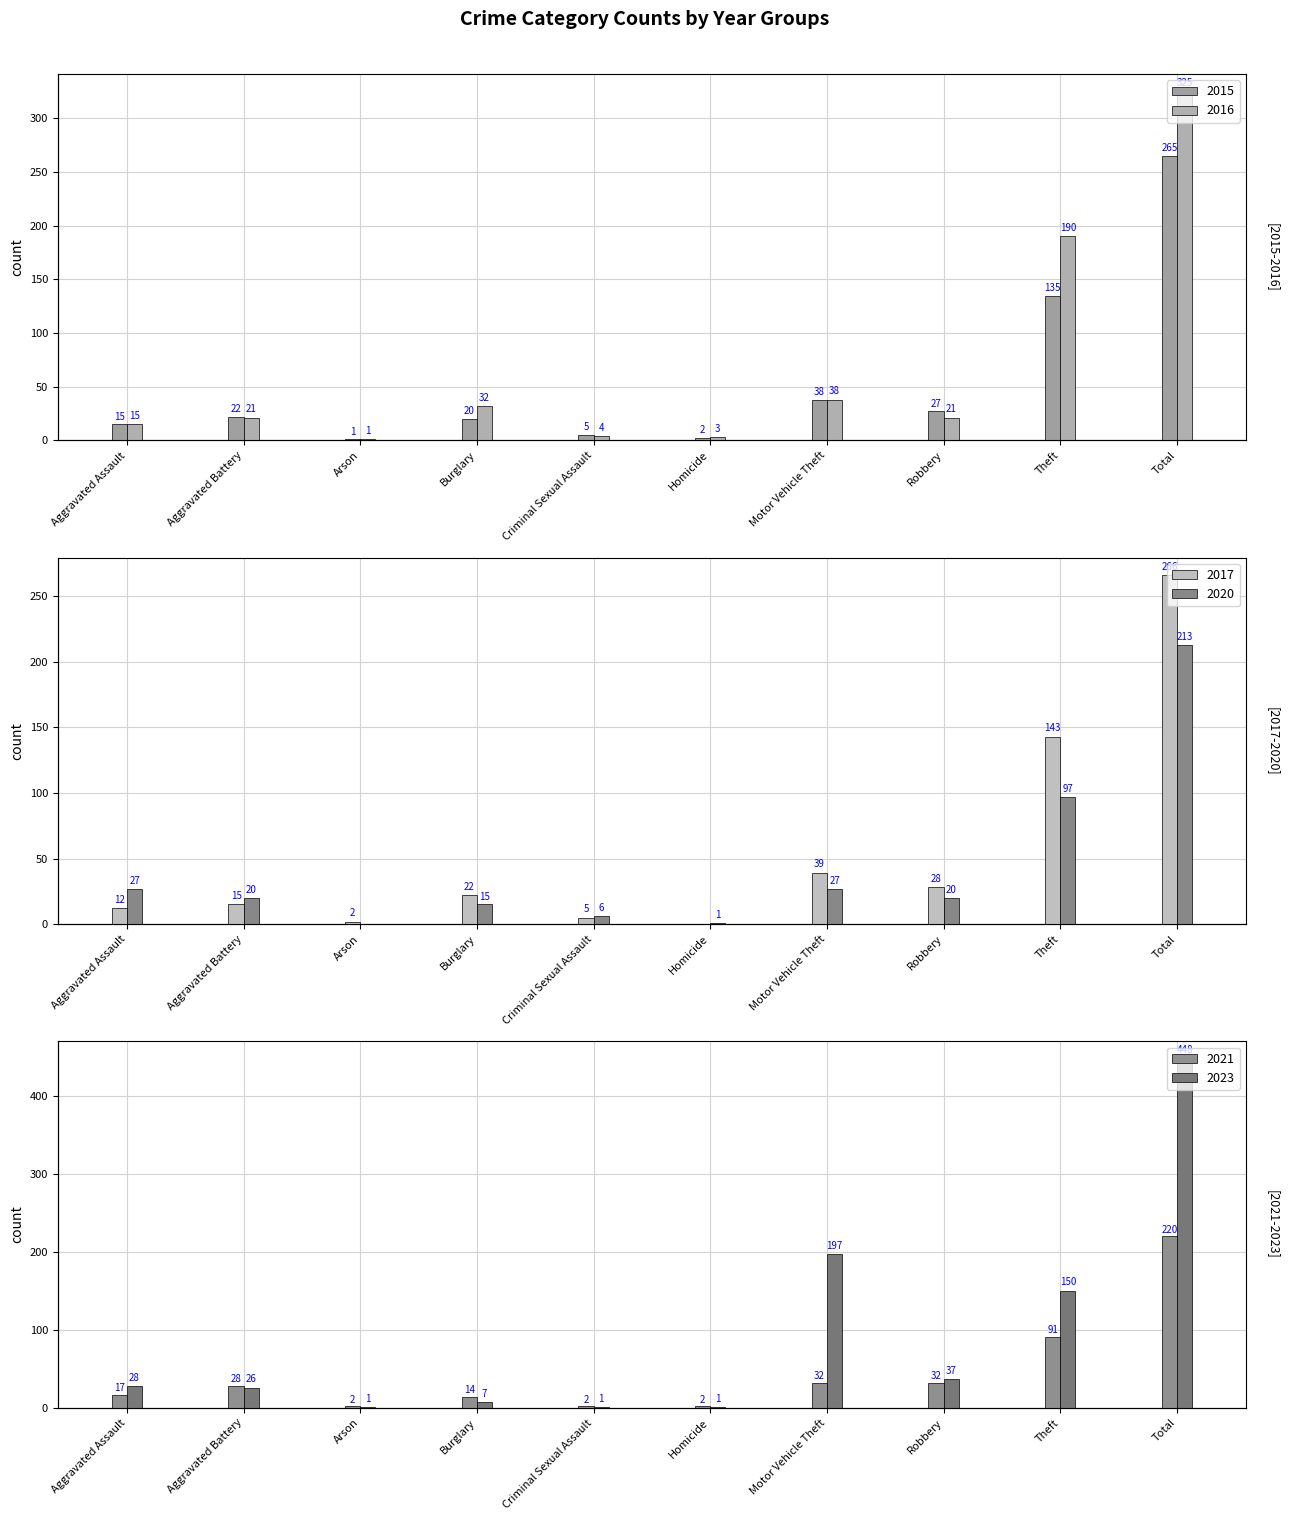

Are the bars grouped side by side (vs. stacked)?

Yes